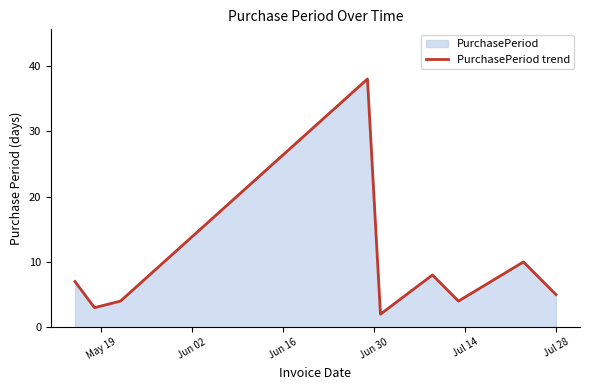

Does the chart display data point markers on the line(s)?

No